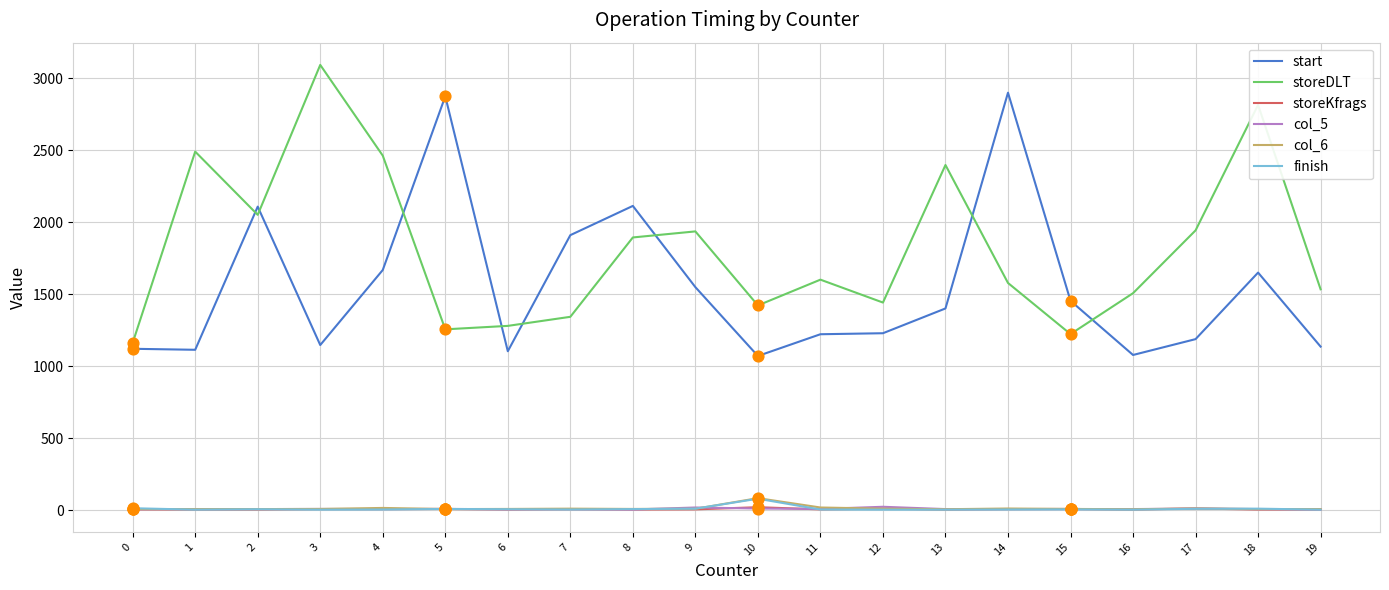

What is the total value across all series at 4?

4167